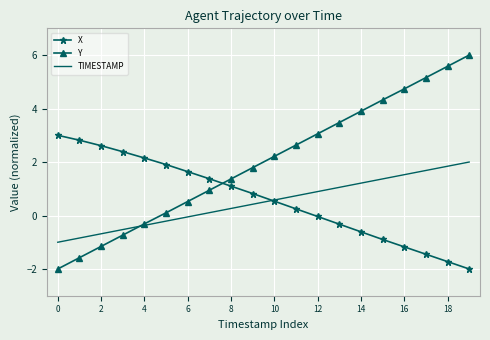

Which series has the largest total across all categories?

Y